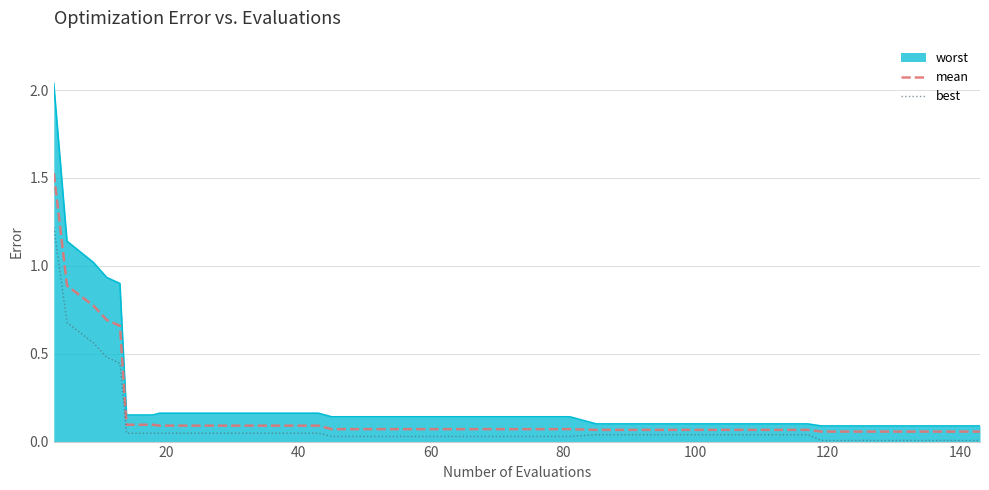

List the series in order of their peak value, highest first.

worst, mean, best